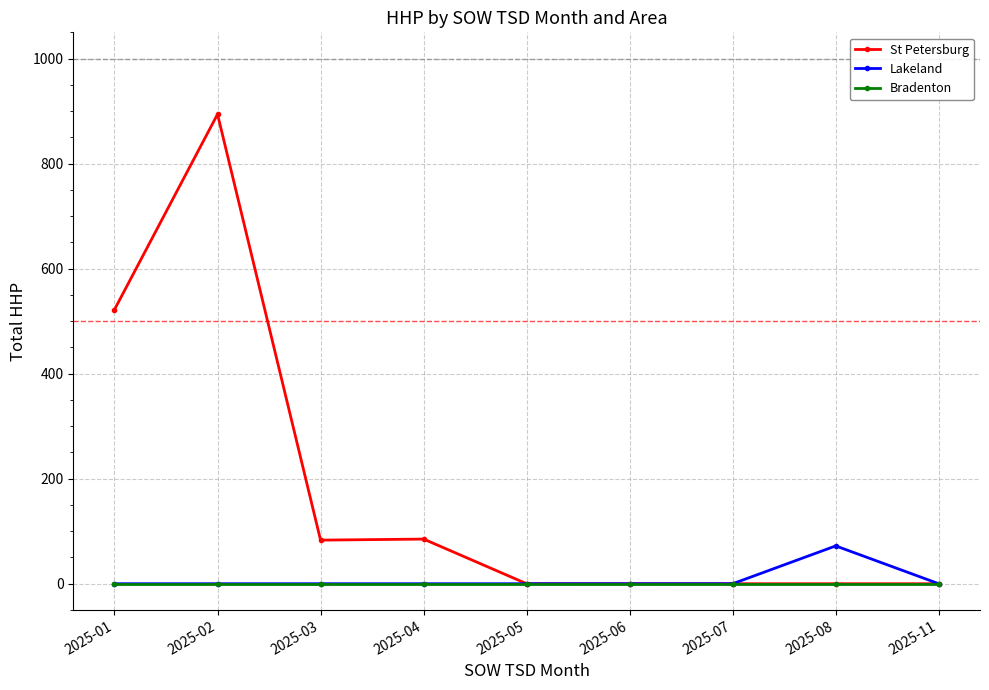

At which label is St Petersburg closest to 447?

2025-01